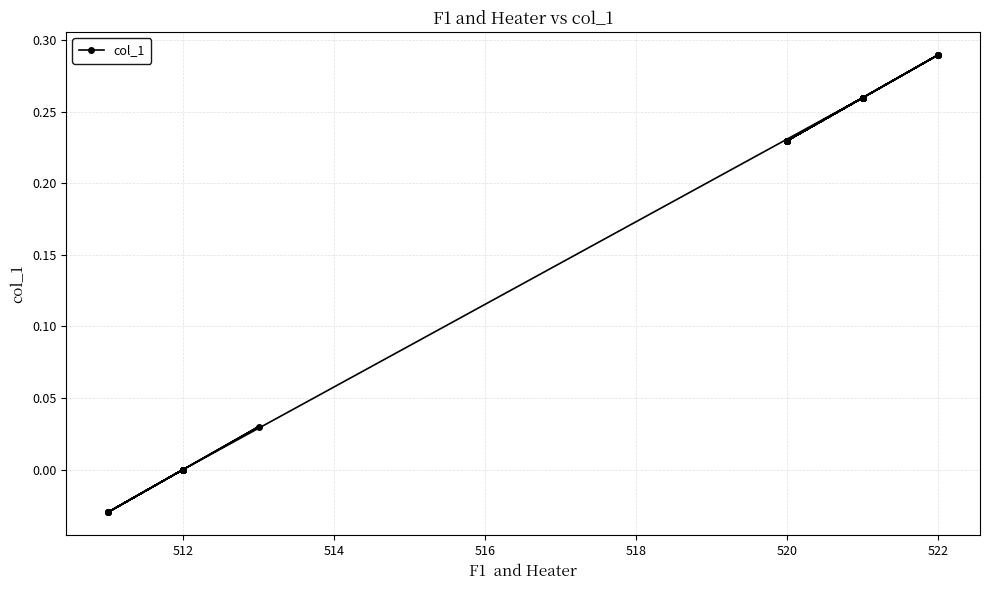

How many categories are shown in the chart?

40